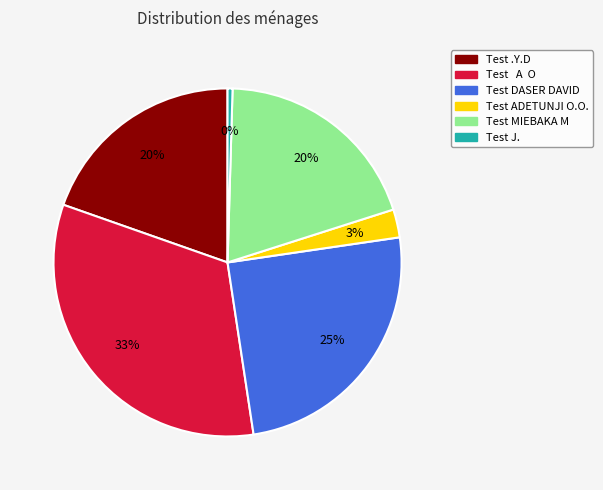

Which has a higher value, Test DASER DAVID or Test J.?

Test DASER DAVID